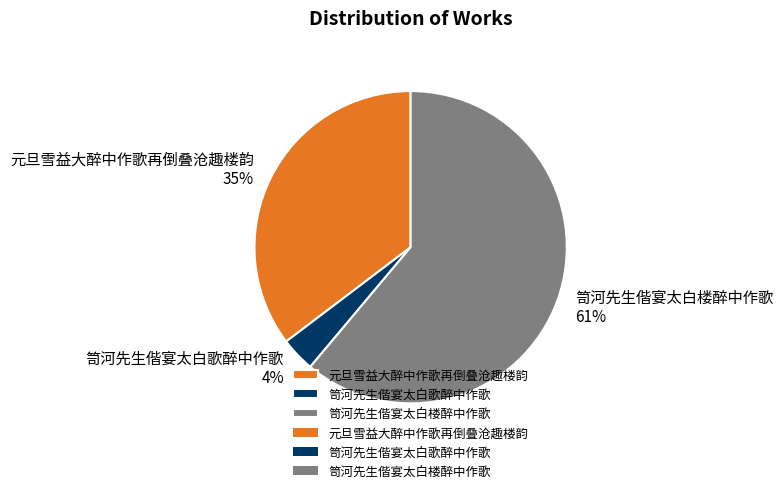

What percentage is the 笥河先生偕宴太白歌醉中作歌 slice, to the nearest percent?

4%